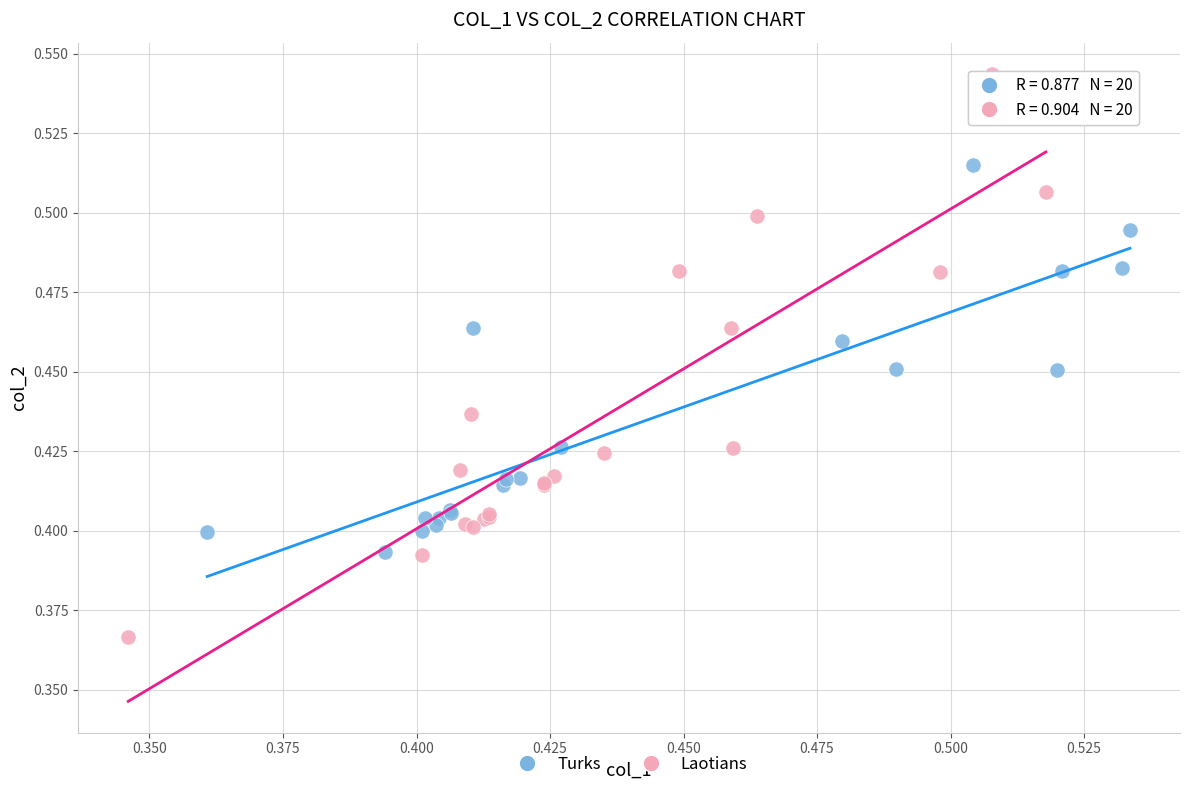

Which series reaches the maximum Y coordinate?

Laotians